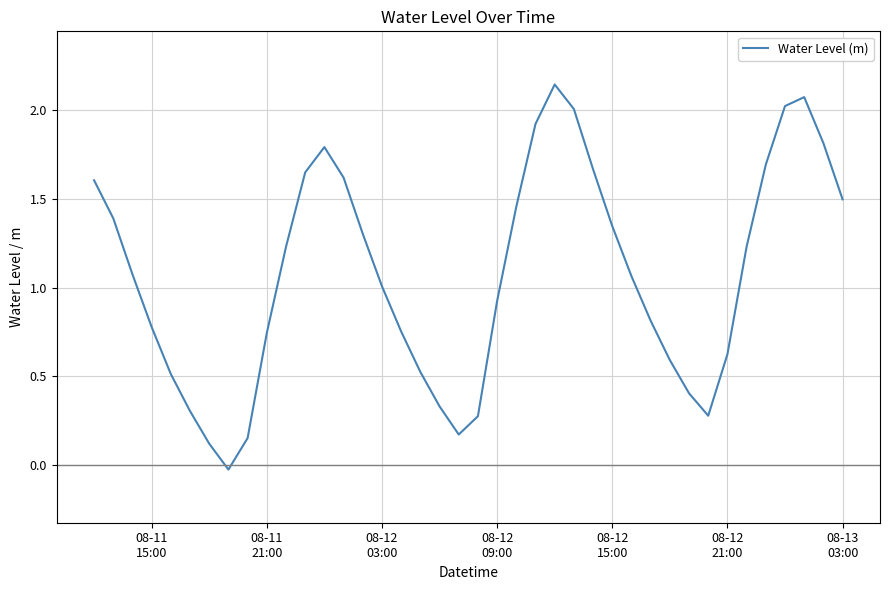

What is the difference between the maximum and minimum values?

2.2